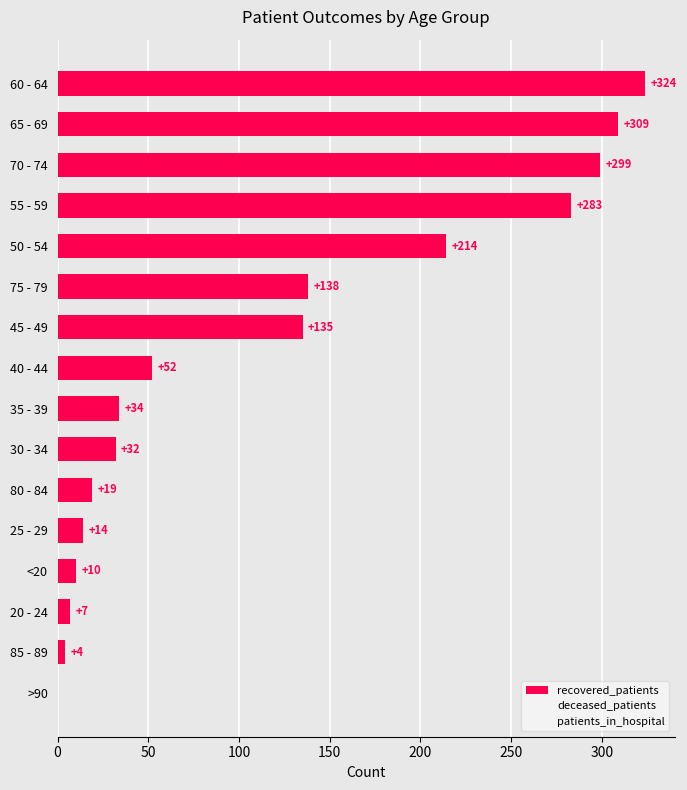

How many positive values are there?

15